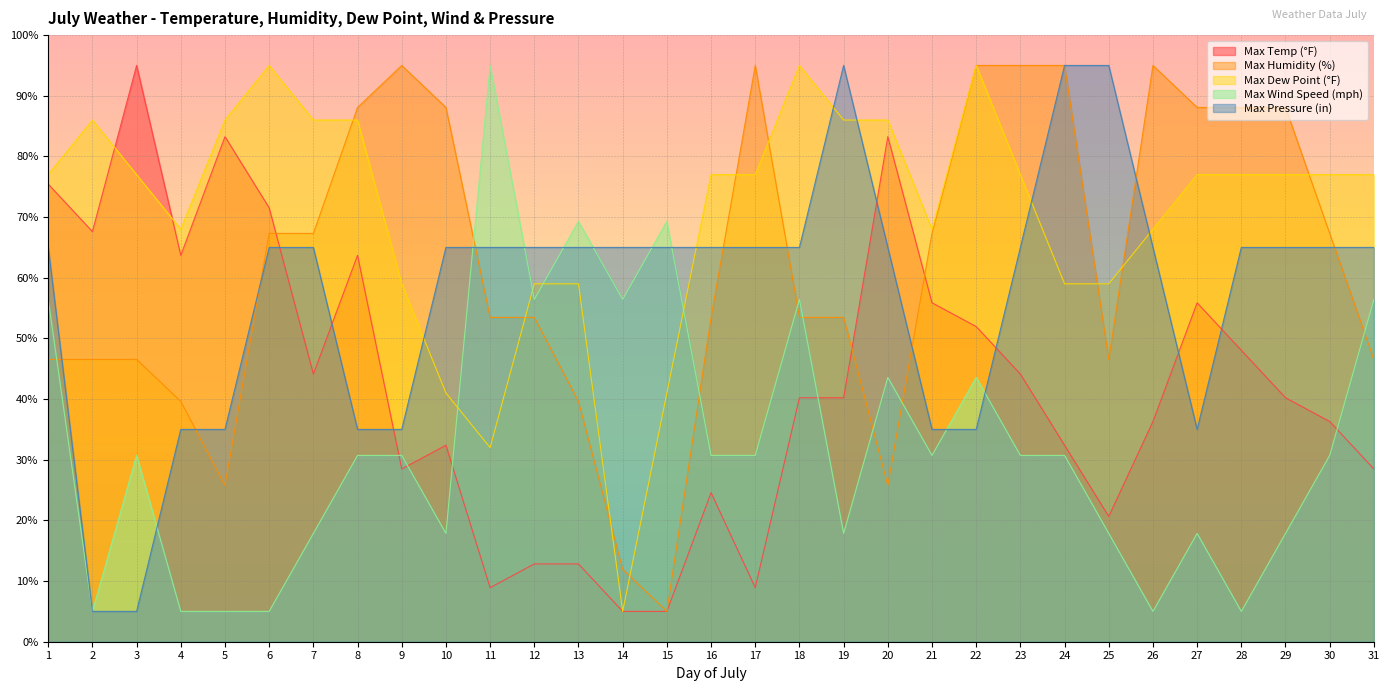

What is the difference between the highest and lowest values at 23?

64.3